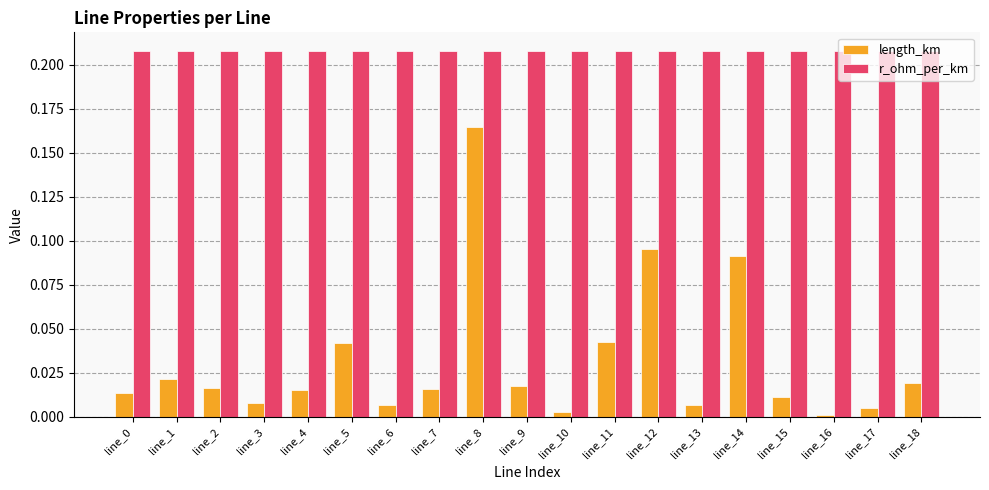

Which series has the widest spread of values?

length_km